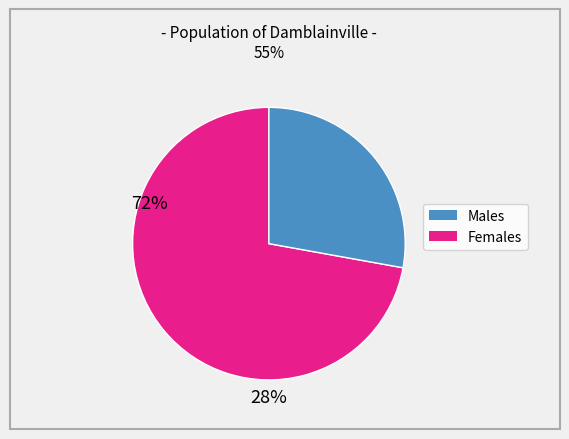

Does any single category account for the majority?

Yes